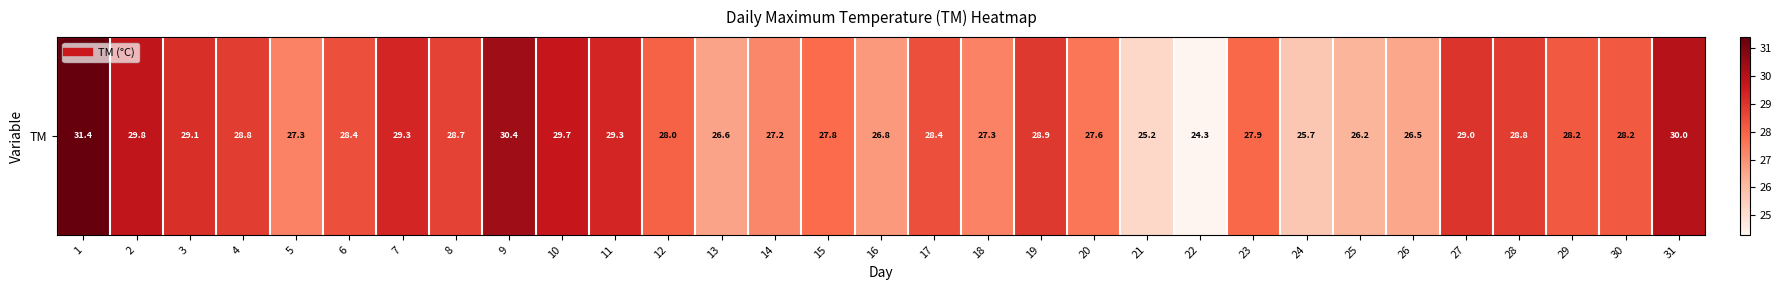

Reading right to left, transcribe all the data shown in this chart.

30.0	28.2	28.2	28.8	29.0	26.5	26.2	25.7	27.9	24.3	25.2	27.6	28.9	27.3	28.4	26.8	27.8	27.2	26.6	28.0	29.3	29.7	30.4	28.7	29.3	28.4	27.3	28.8	29.1	29.8	31.4